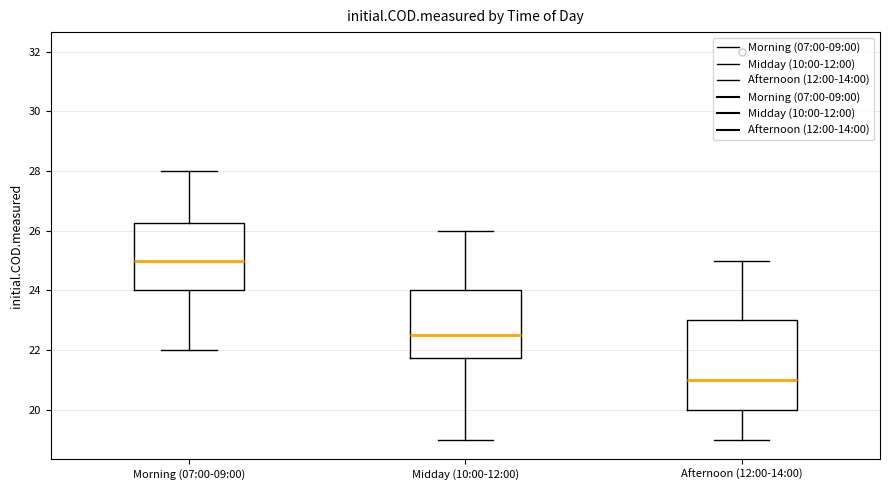

Comparing the boxes themselves (not the whiskers), which one is the tallest?

Afternoon (12:00-14:00)